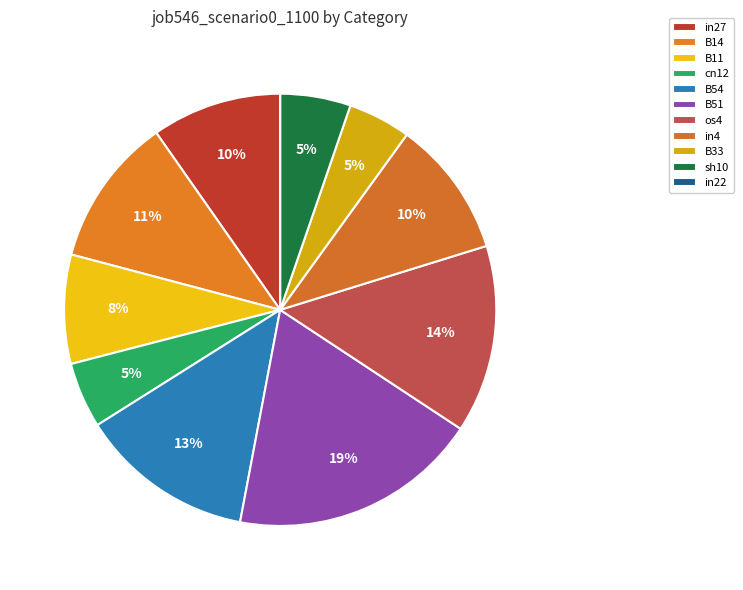

Does B33 represent more than half of the total?

No